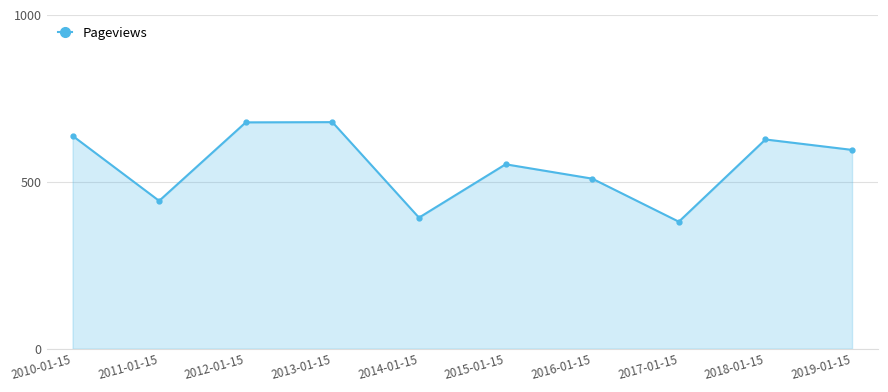

What is the value of the 9th point from the left?

626.6